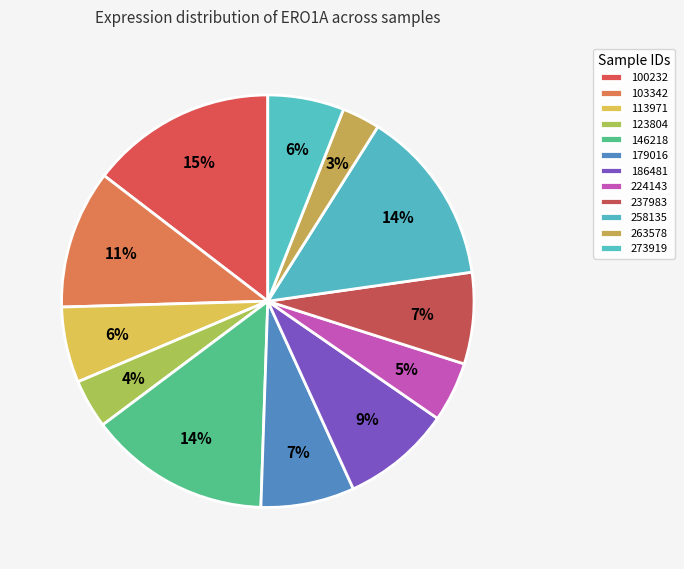

Does any single category account for the majority?

No